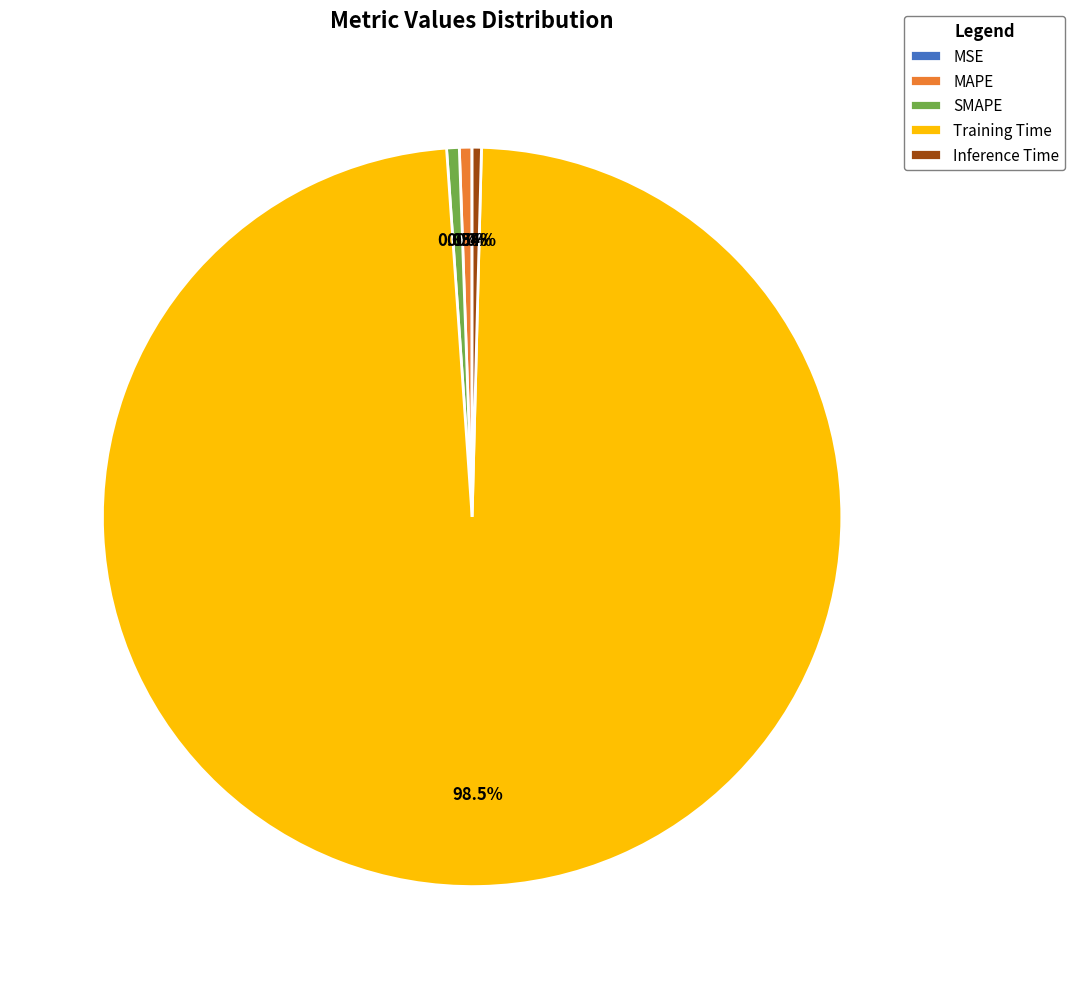

Is the sum of MAPE and SMAPE greater than half?

No